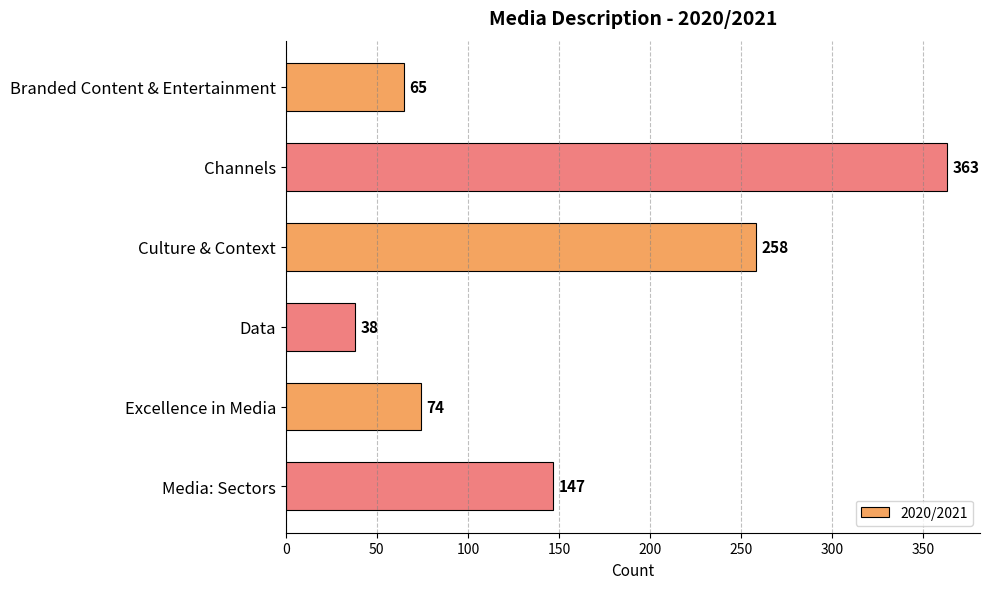

Which label corresponds to the smallest value in the chart?

Data